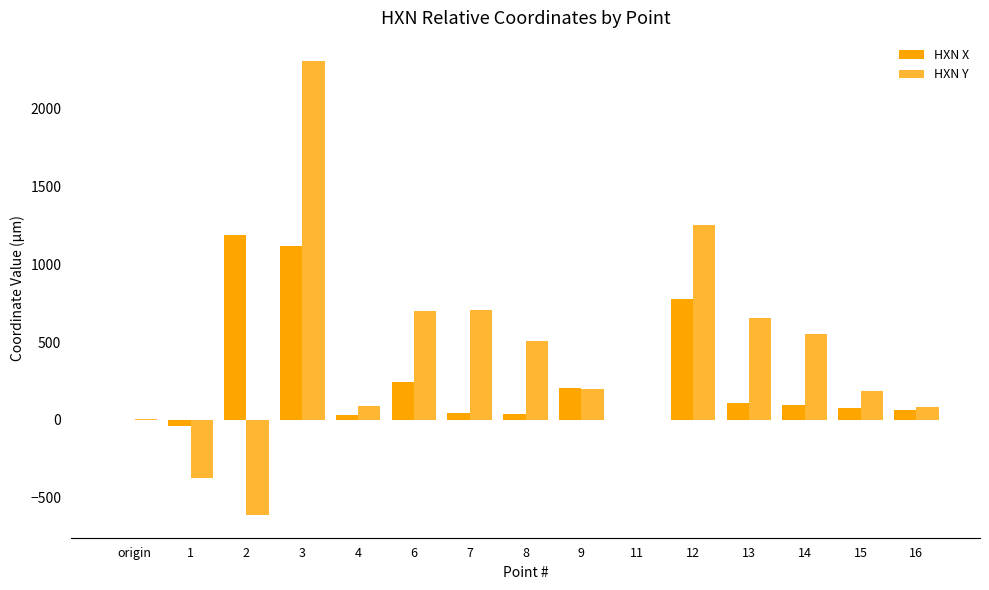

Between 7 and 16, which series saw the biggest shift?

HXN Y